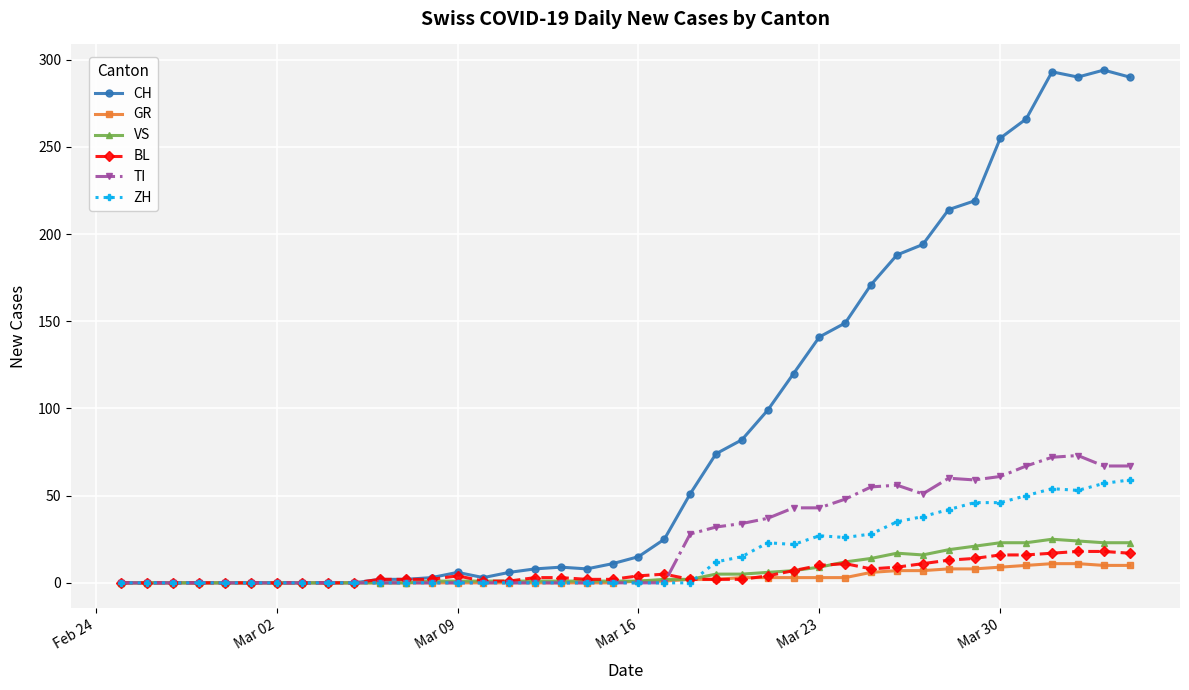

Which series has the widest spread of values?

CH